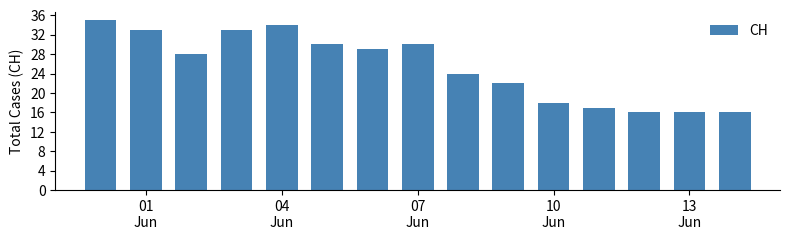

What is the value of the 6th bar from the left?

30